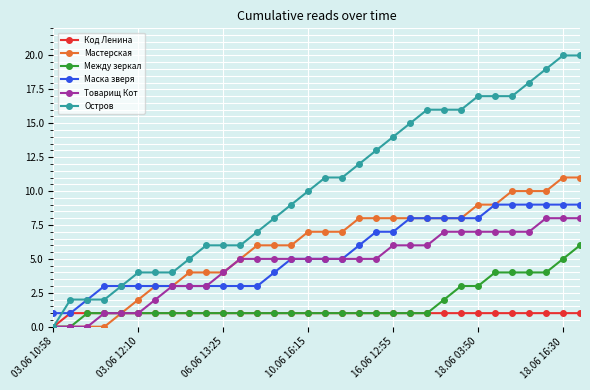

How many data points does each series have?

32